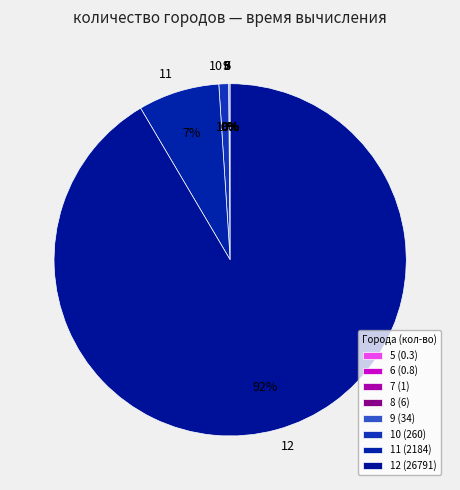

Does any single category account for the majority?

Yes